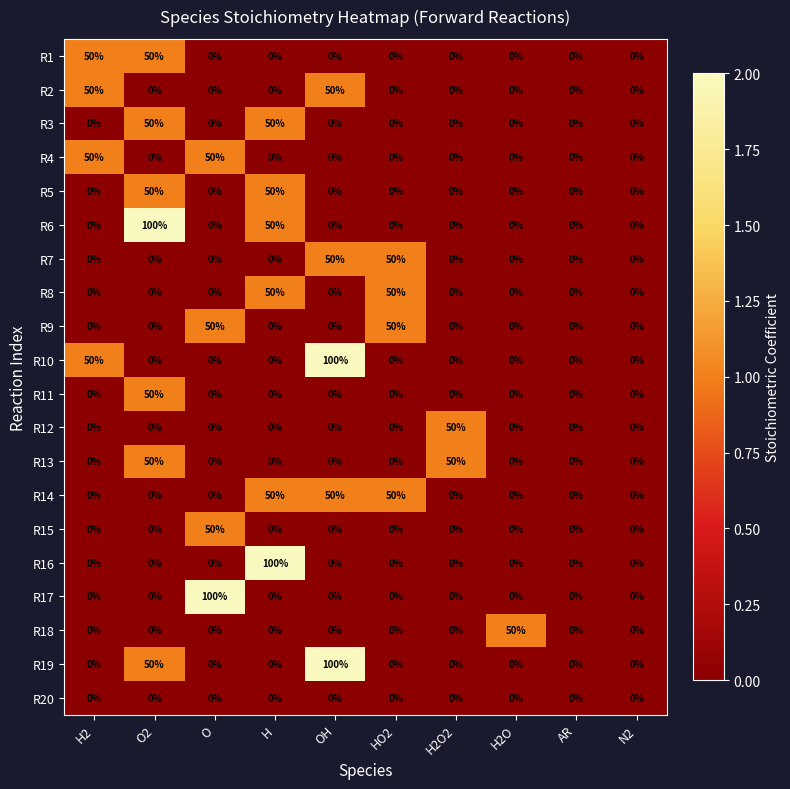

Which series changed the most between H2 and O2?

R6